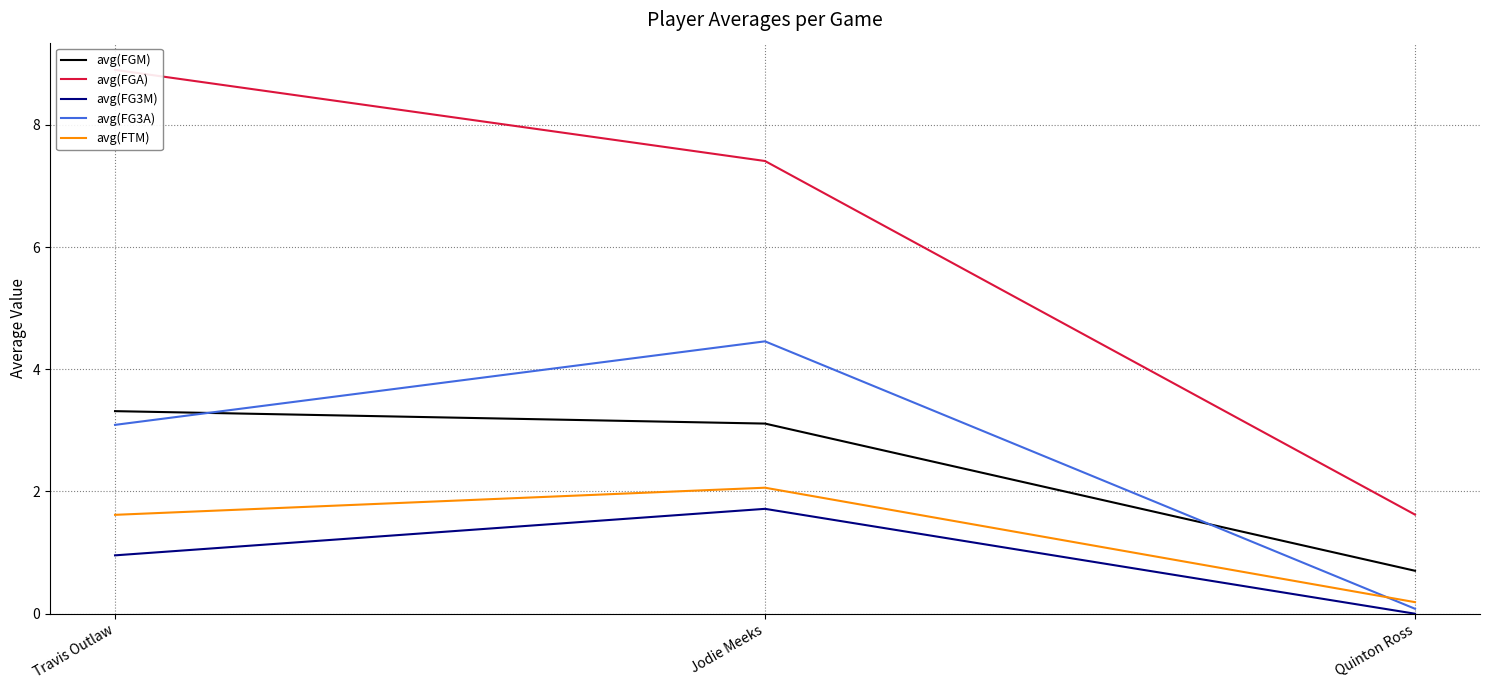

Read the avg(FGM) value at Quinton Ross.

0.7